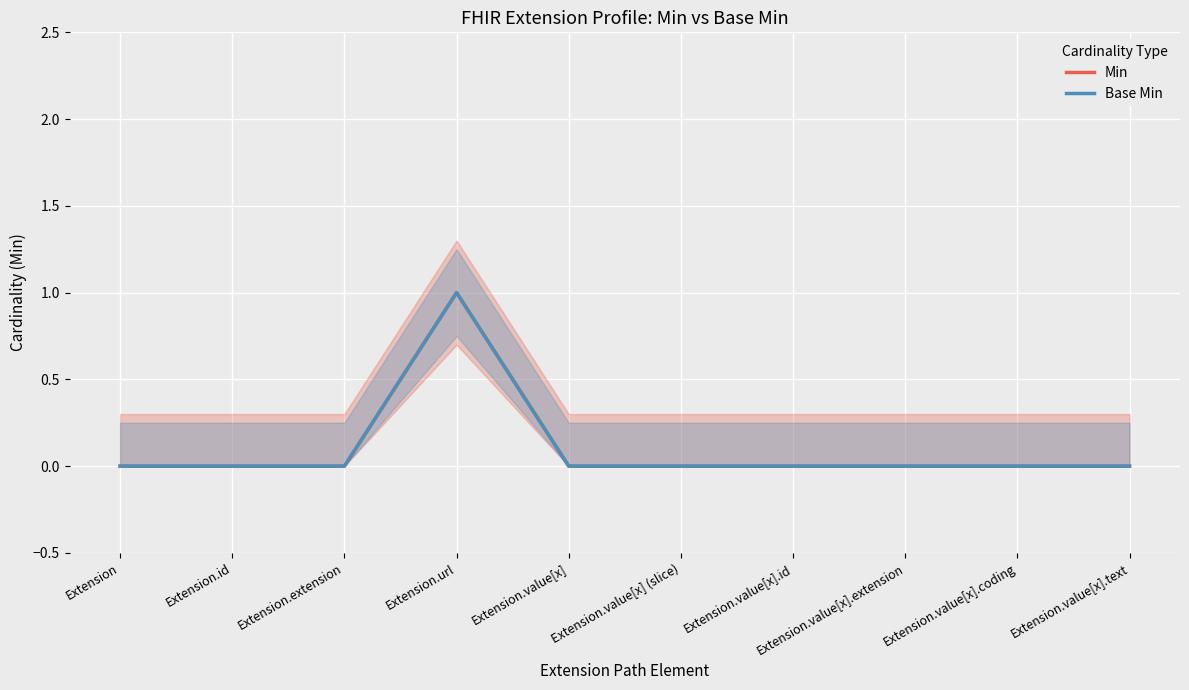

Where is Min nearest to the value 0?

Extension